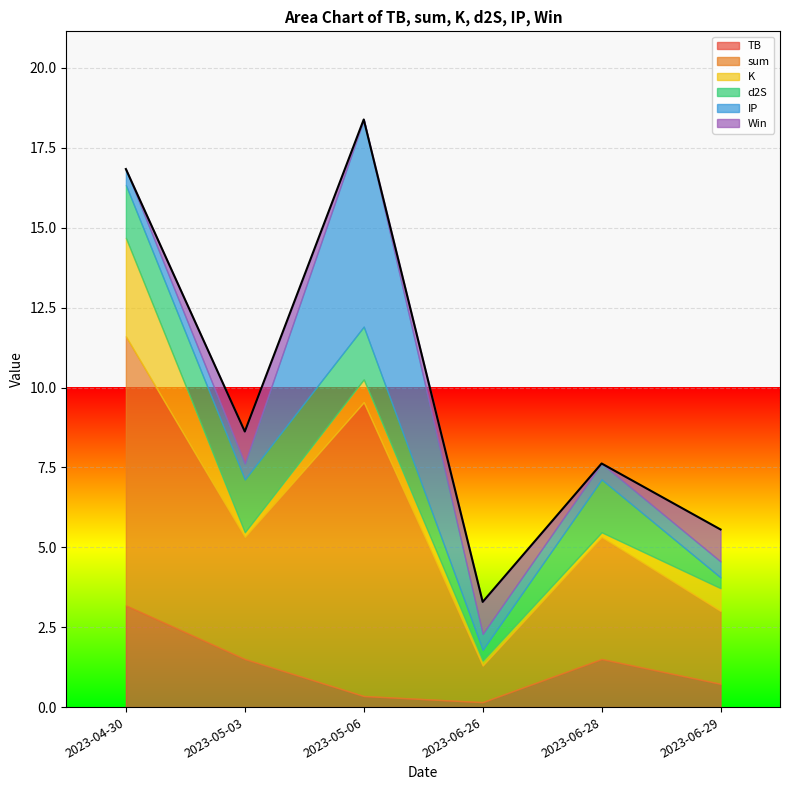

Which category has the highest value in the IP series?

2023-05-06